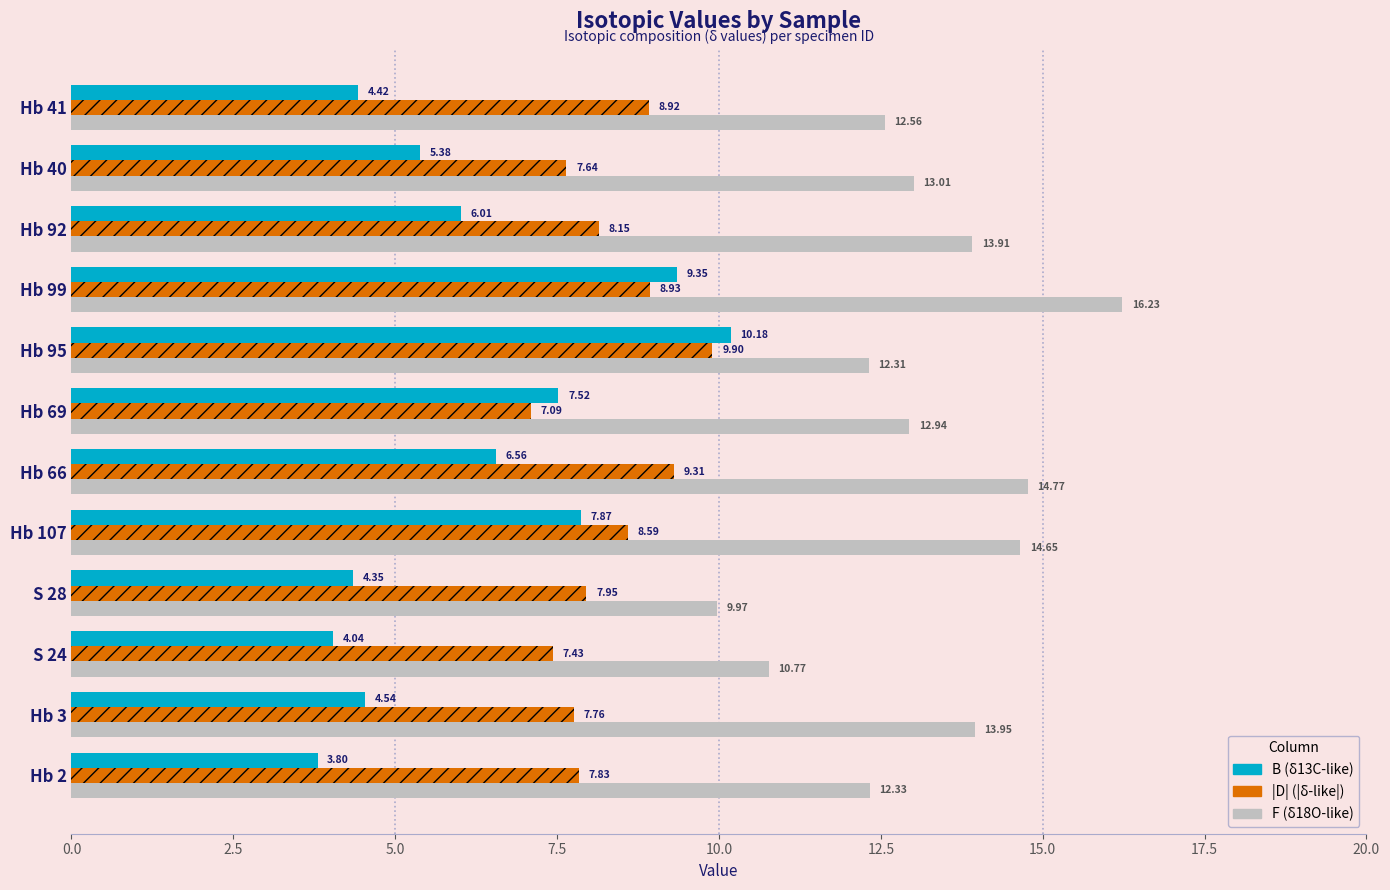

At which category is the sum across all series the highest?

Hb 99